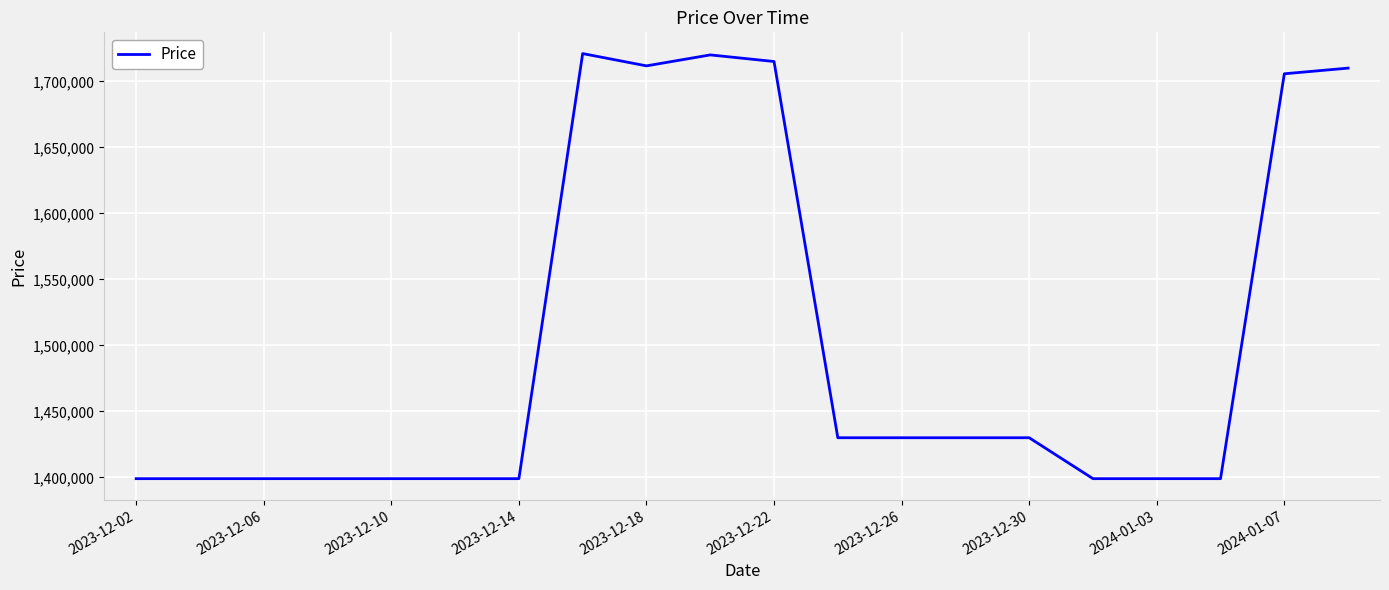

What is the sum of all values?

29993400